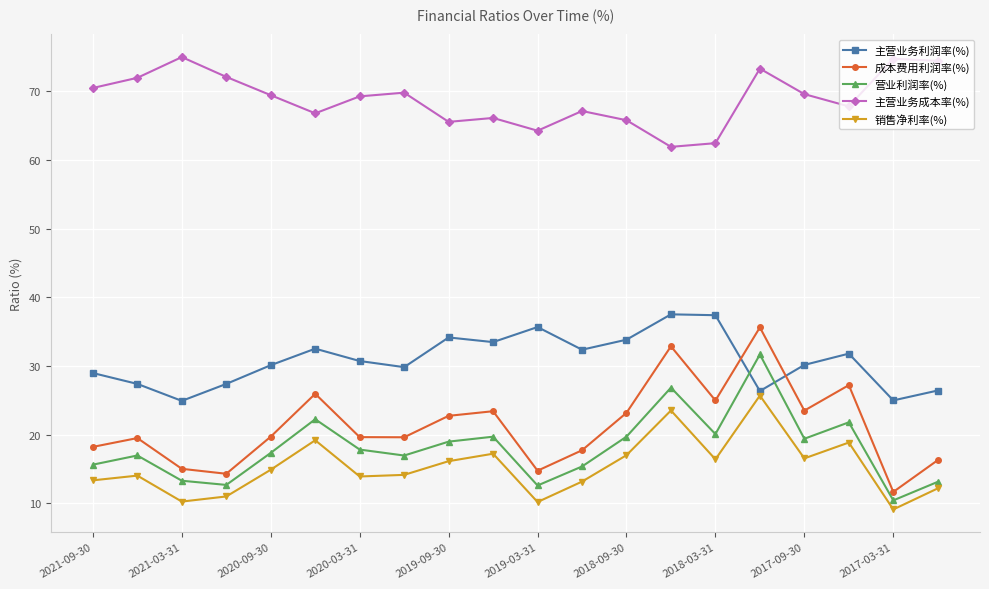

Which series has the largest total across all categories?

主营业务成本率(%)